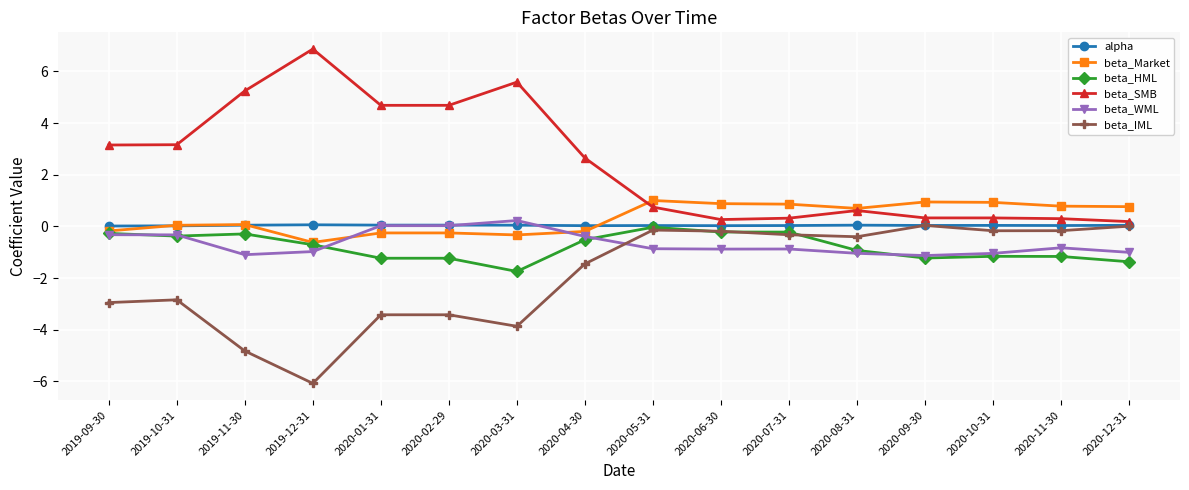

True or false: beta_SMB and beta_Market intersect in this chart.

True